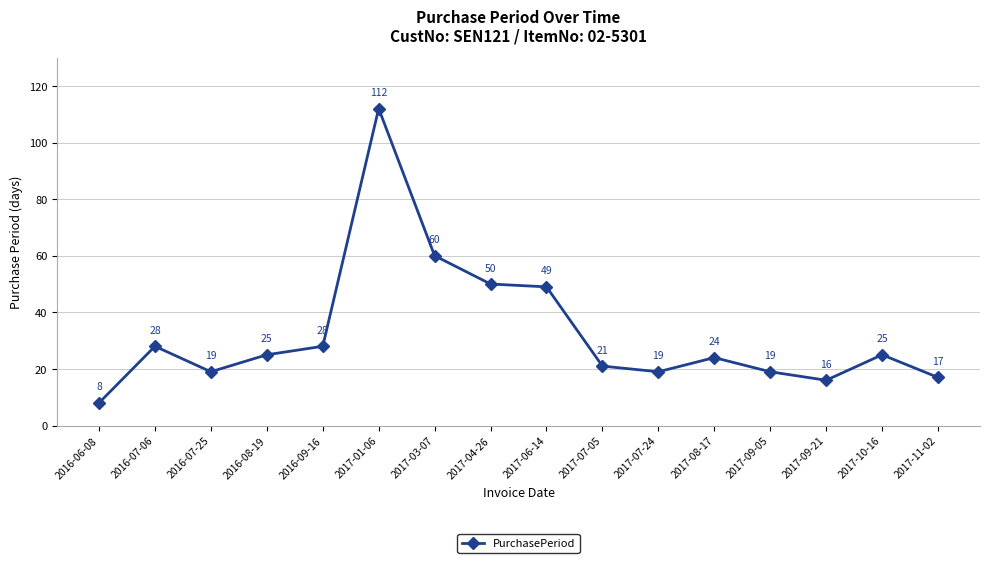

Which category has the highest value across all series?

2017-01-06